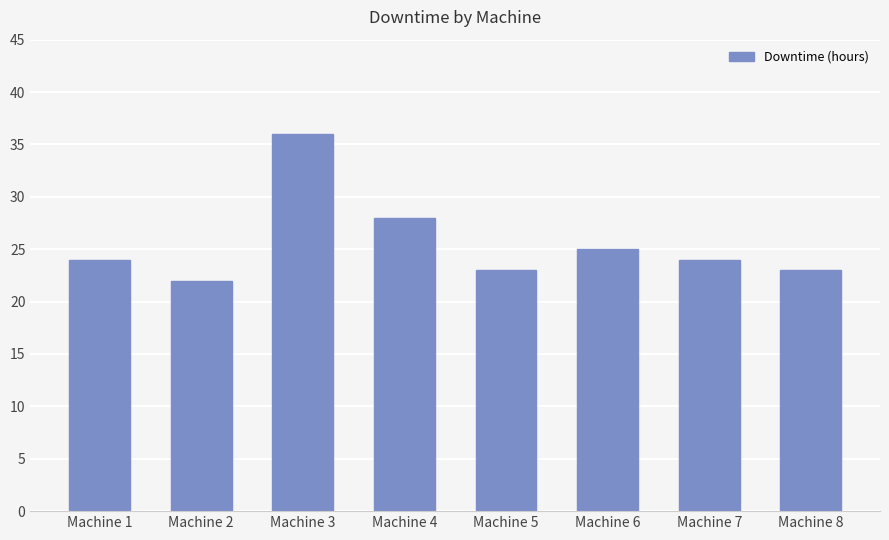

The value at Machine 6 is 25. True or false?

True